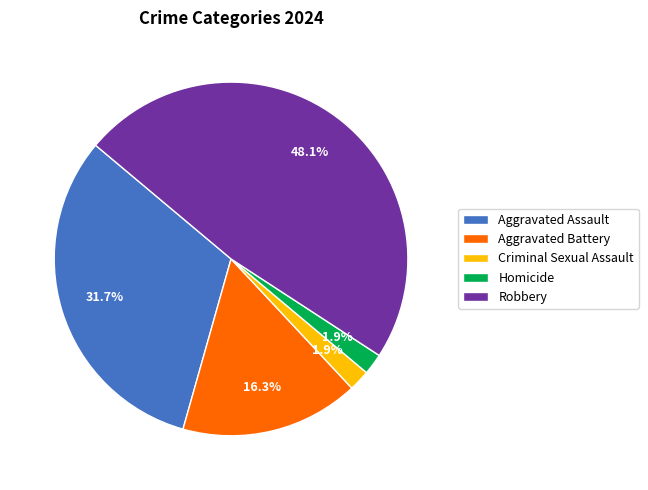

Is there a majority slice in this chart?

No